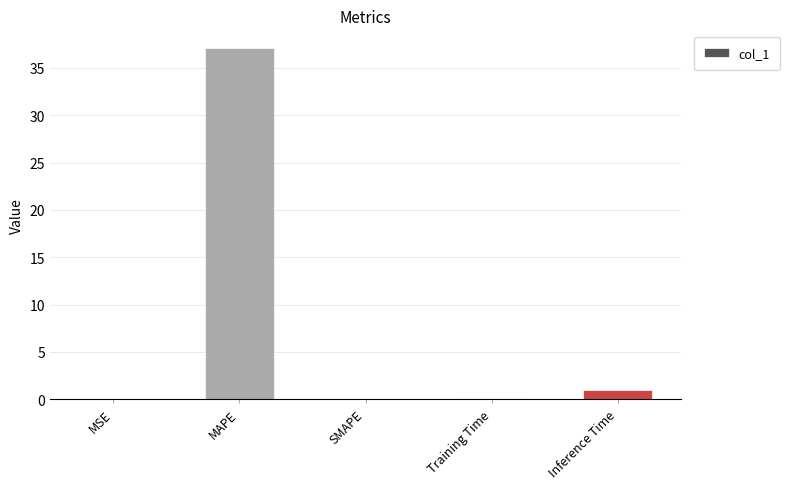

What is the maximum value shown in the chart?

37.1